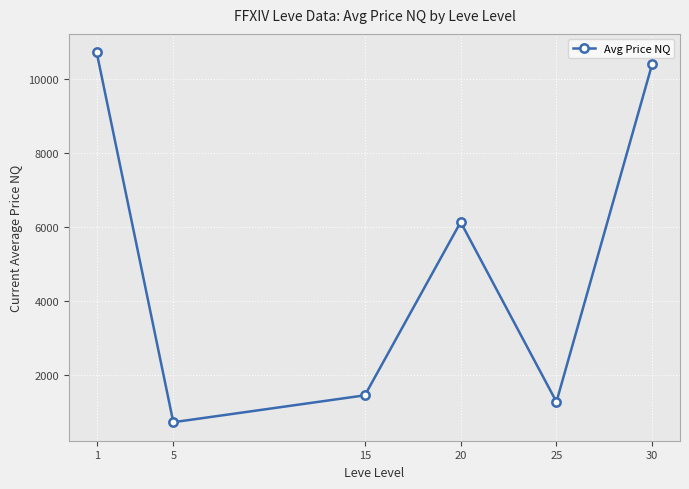

The value at 20 is 4015.2. True or false?

False